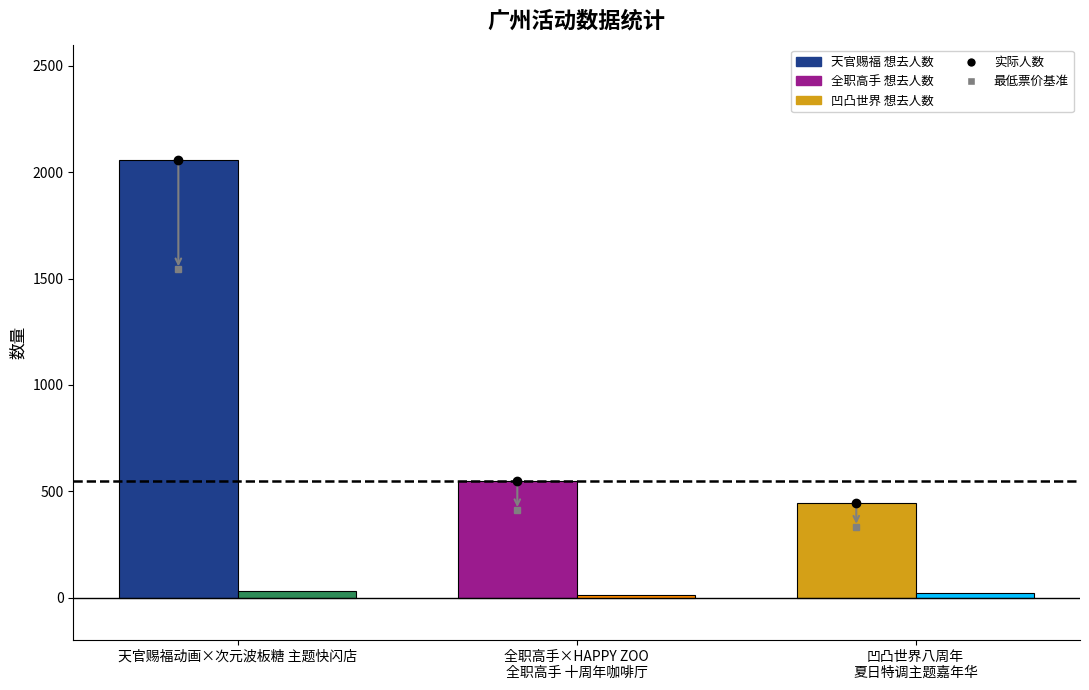

At which category is the sum across all series the highest?

天官赐福动画×次元波板糖 主题快闪店